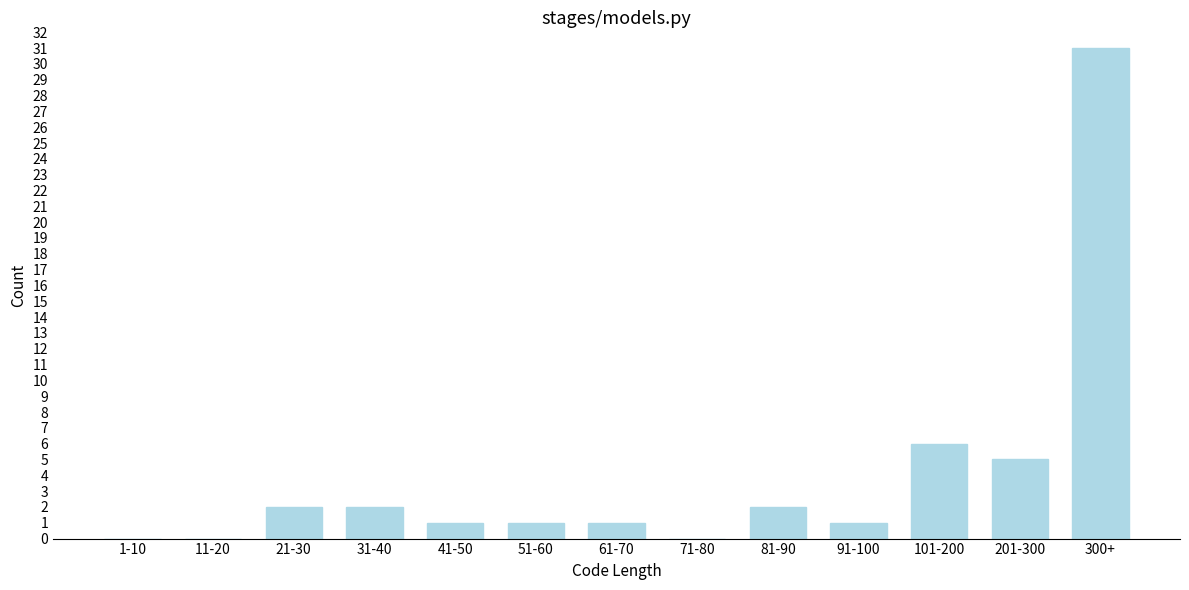

Reading left to right, list all the values displayed in this chart.

1-10=0	11-20=0	21-30=2	31-40=2	41-50=1	51-60=1	61-70=1	71-80=0	81-90=2	91-100=1	101-200=6	201-300=5	300+=31